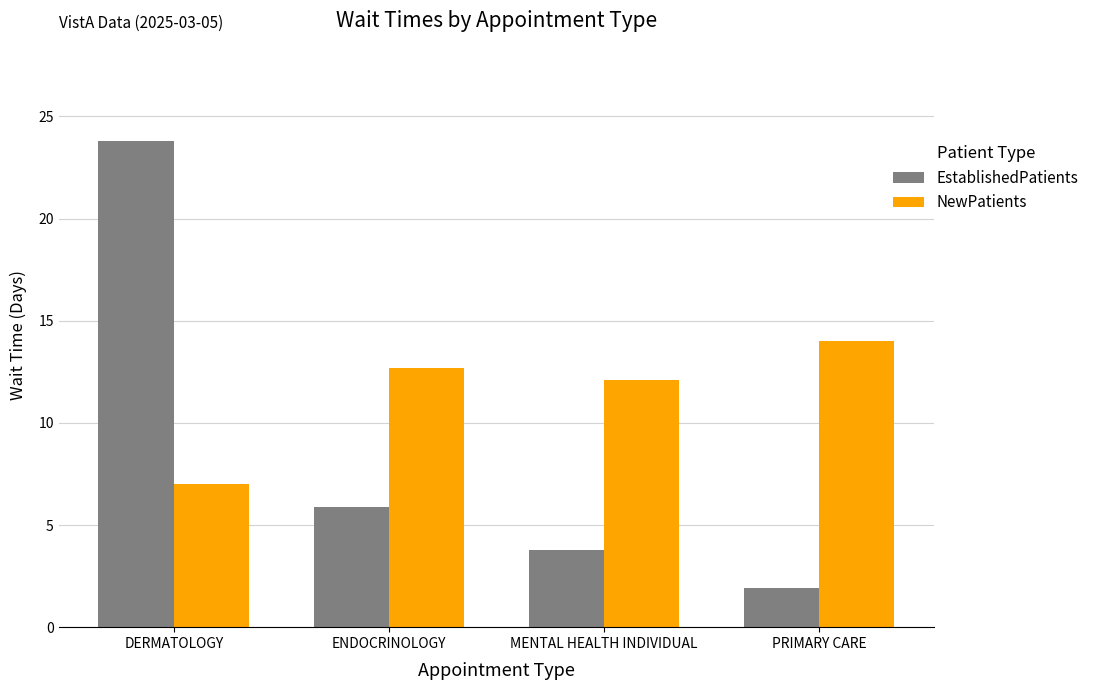

At which label does NewPatients reach its peak?

PRIMARY CARE